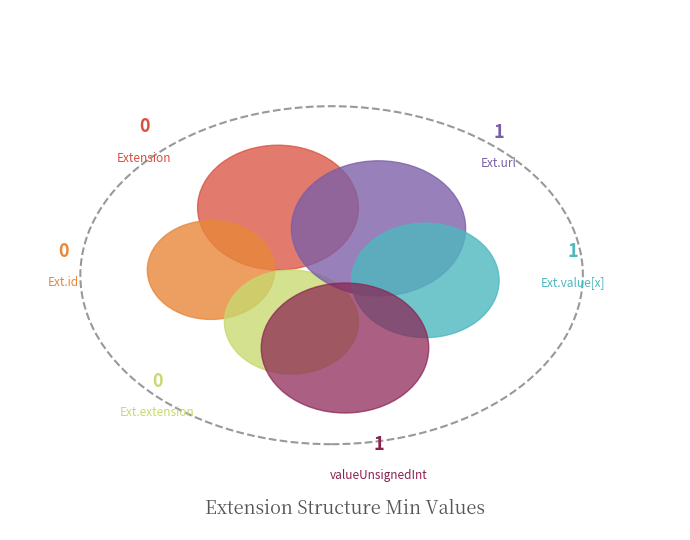

What percentage do Extension.value[x] valueUnsignedInt and Extension.id together represent?

33.3%